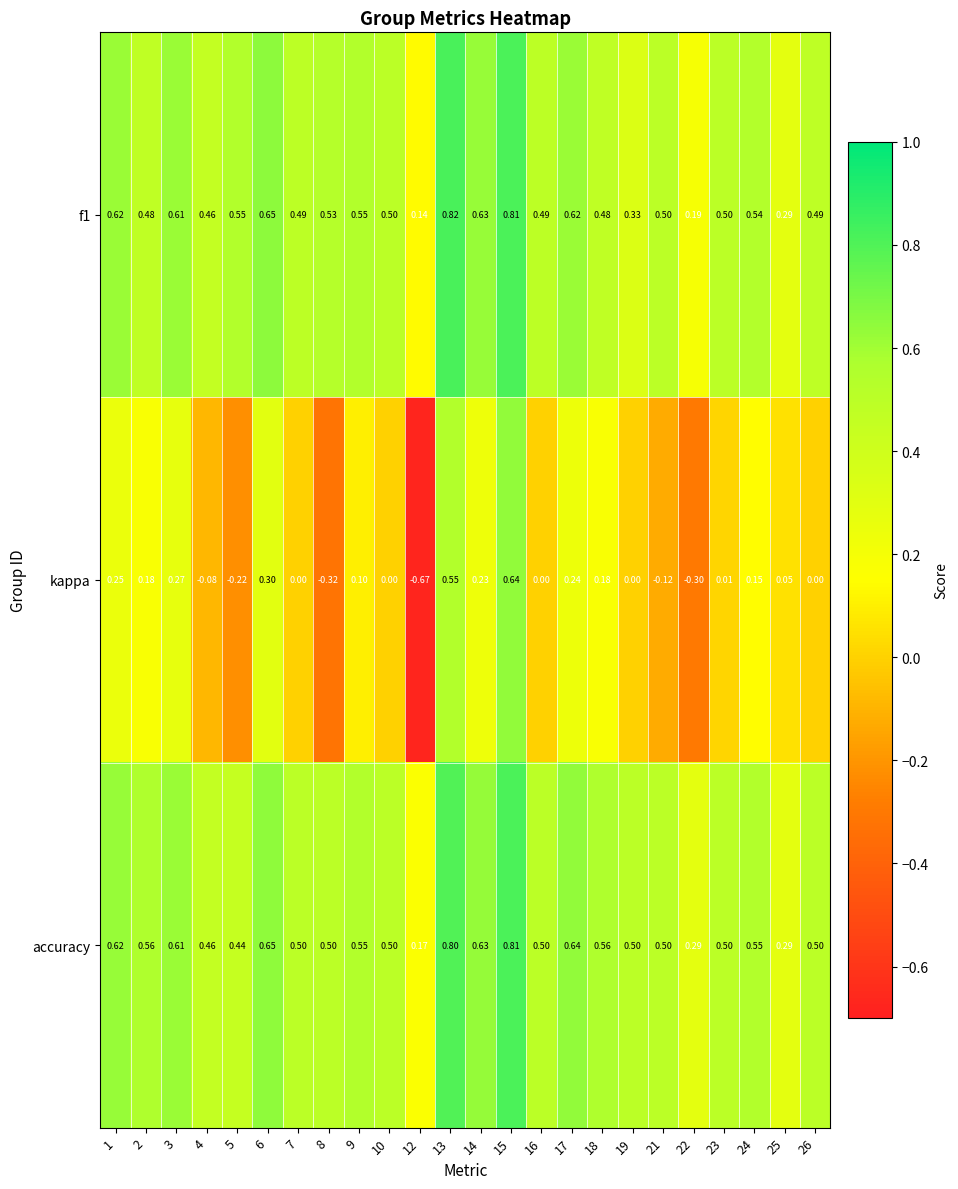

Is the value of f1 at 5 greater than the value of kappa at 7?

Yes